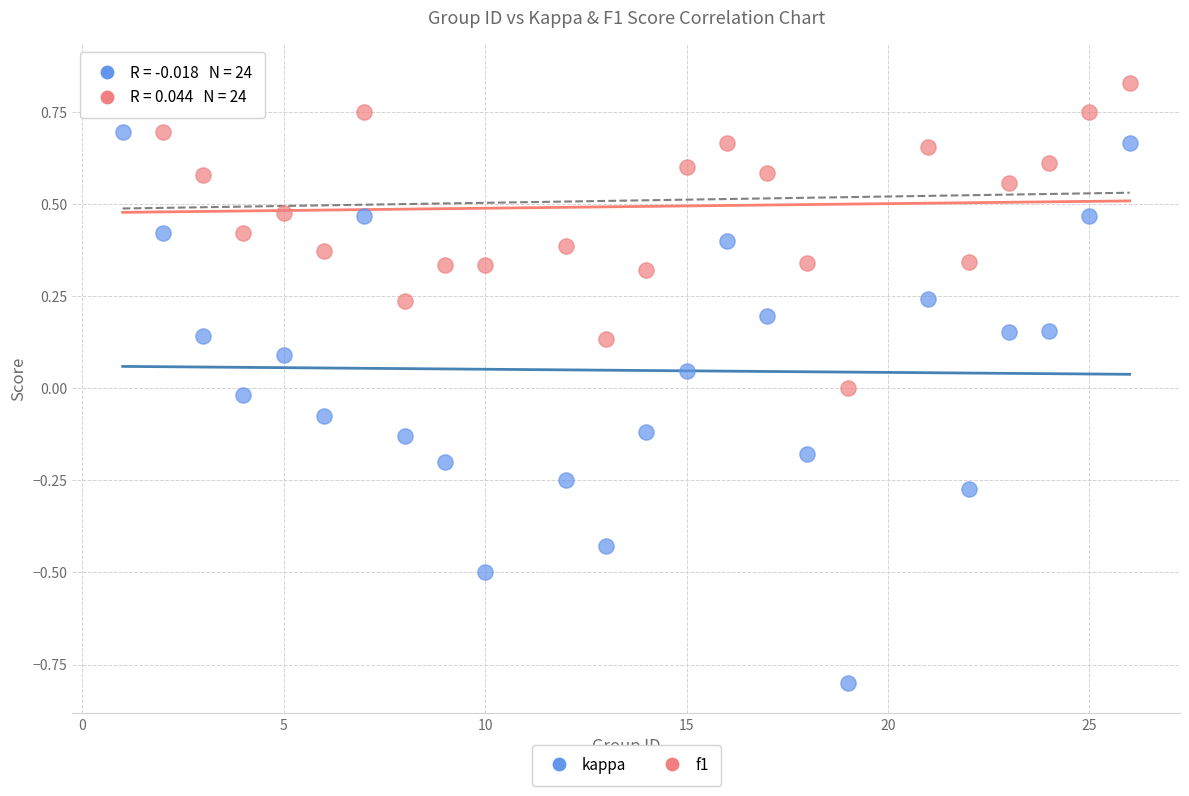

Which series contains the highest Y value?

f1